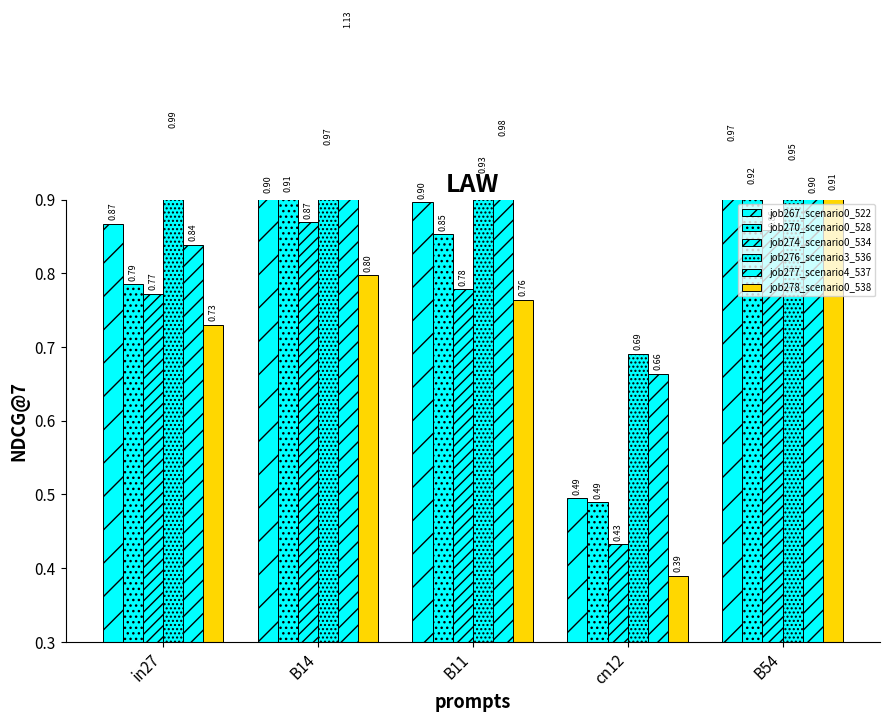

How many groups of bars are there?

5